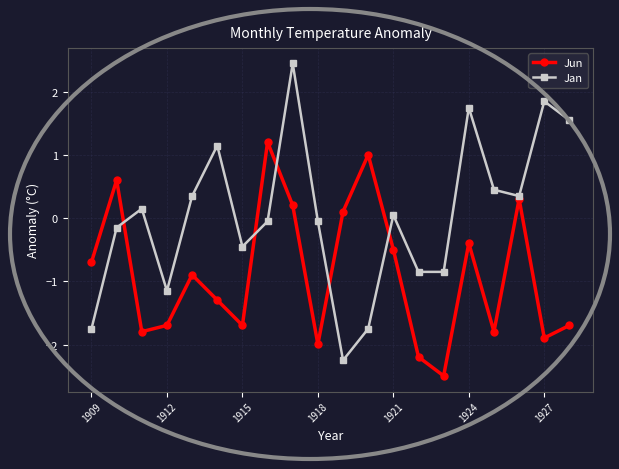

Which series has the widest spread of values?

Jan